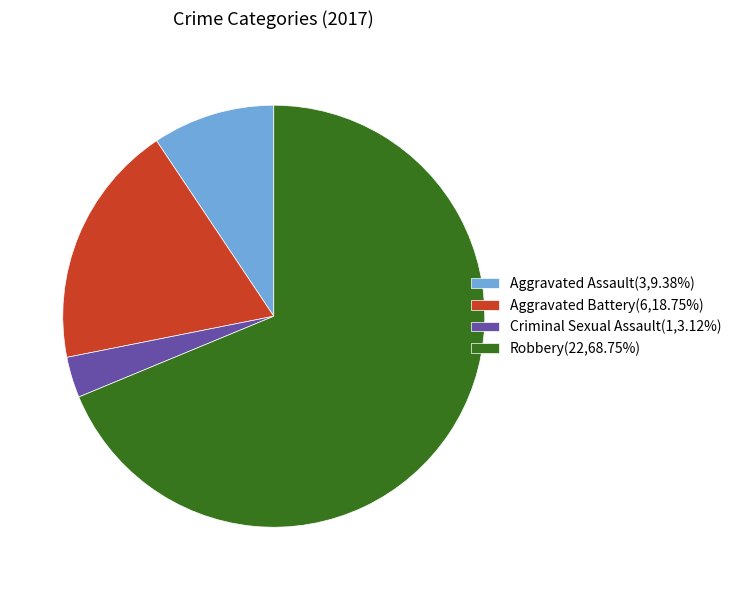

Which category accounts for the majority?

Robbery